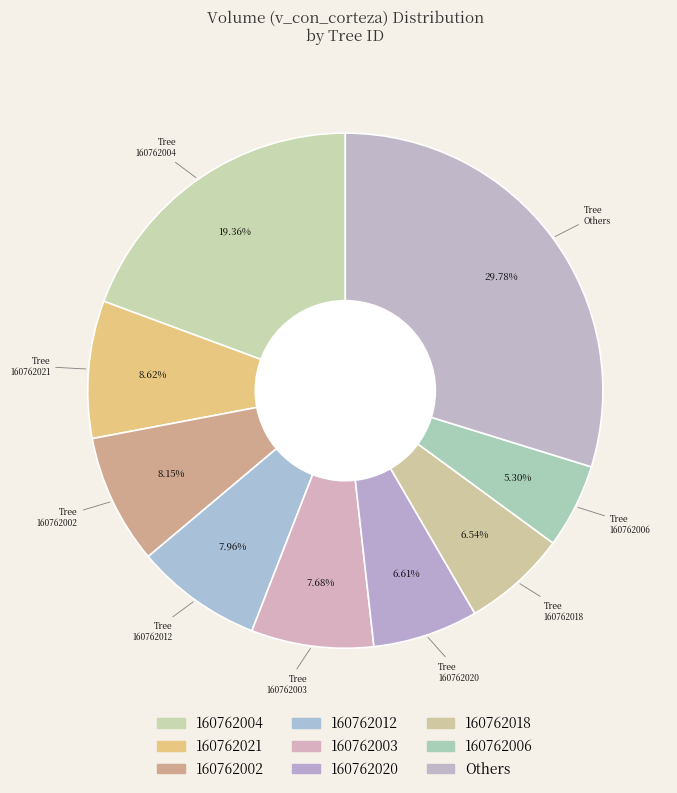

How many slices are in this pie chart?

9